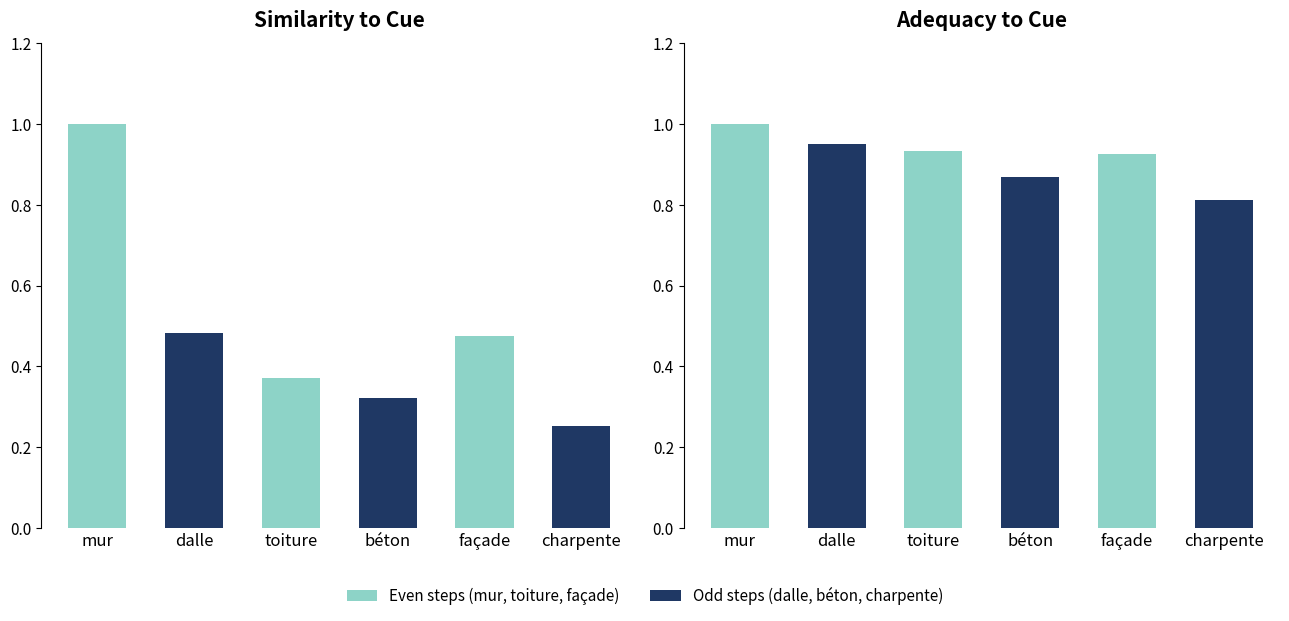

Which has a higher value, charpente or toiture?

toiture